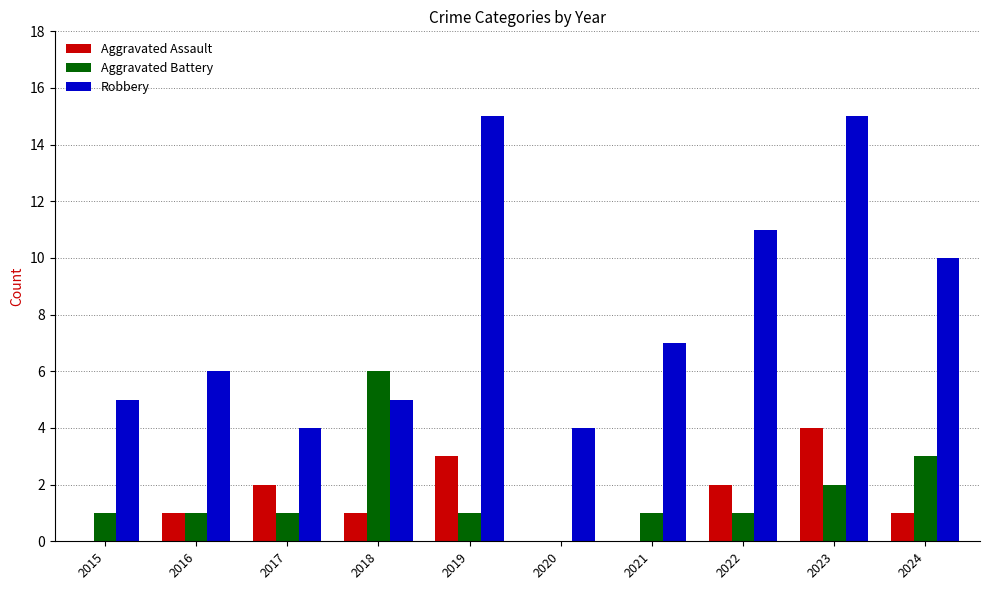

Between 2015 and 2018, which series saw the biggest shift?

Aggravated Battery